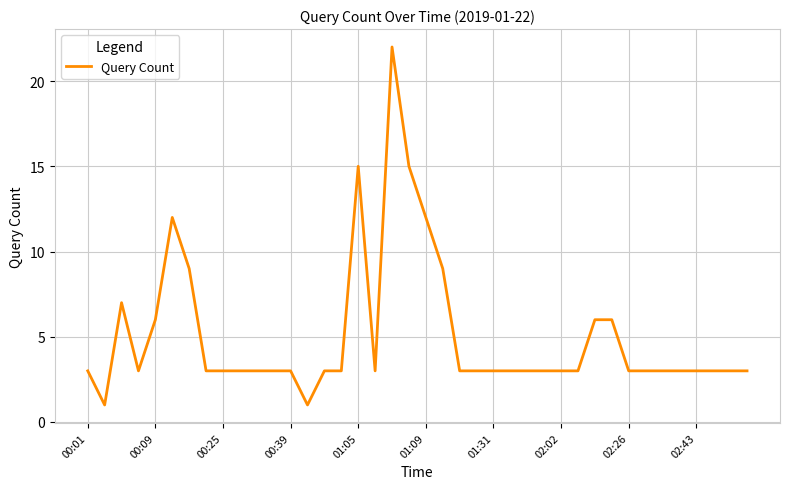

Does the chart have visible grid lines?

Yes